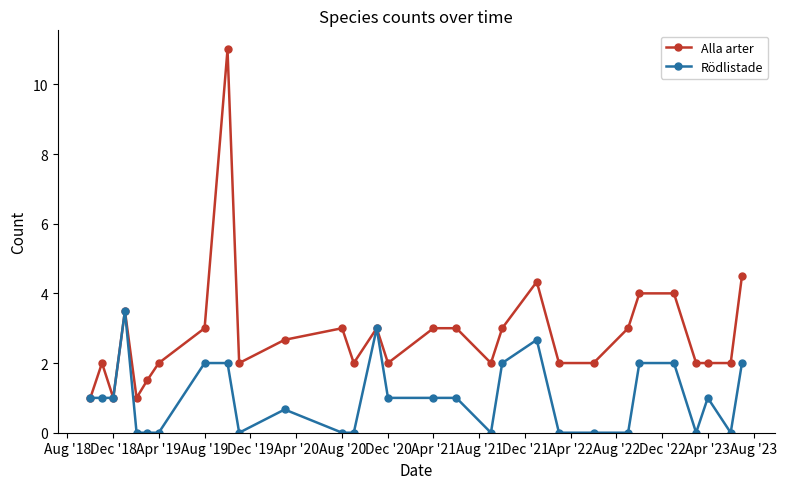

Rank the series by their maximum value, from lowest to highest.

Rödlistade, Alla arter